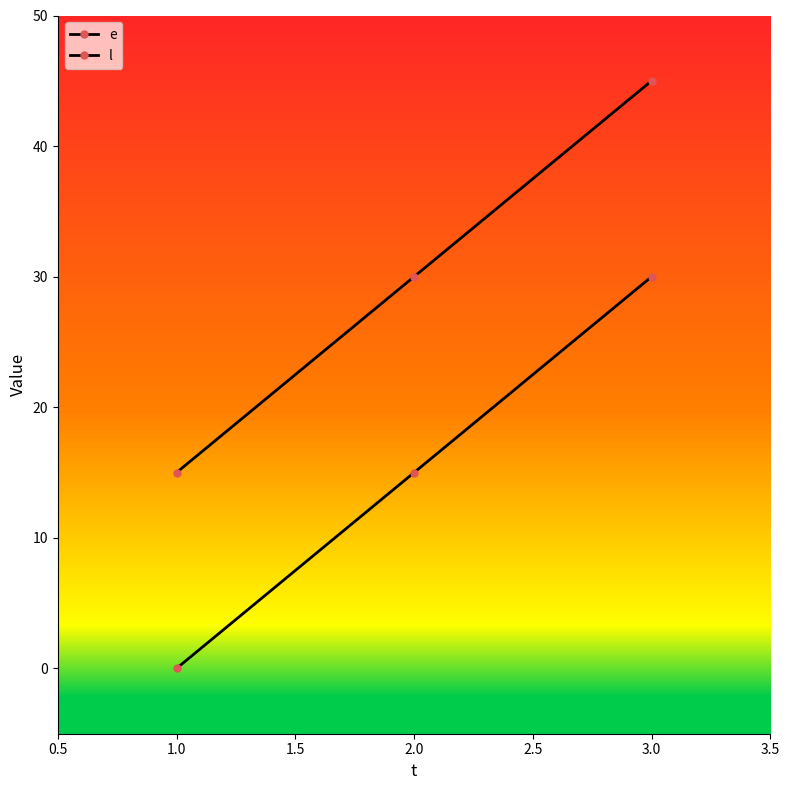

What is the minimum value for l?

15